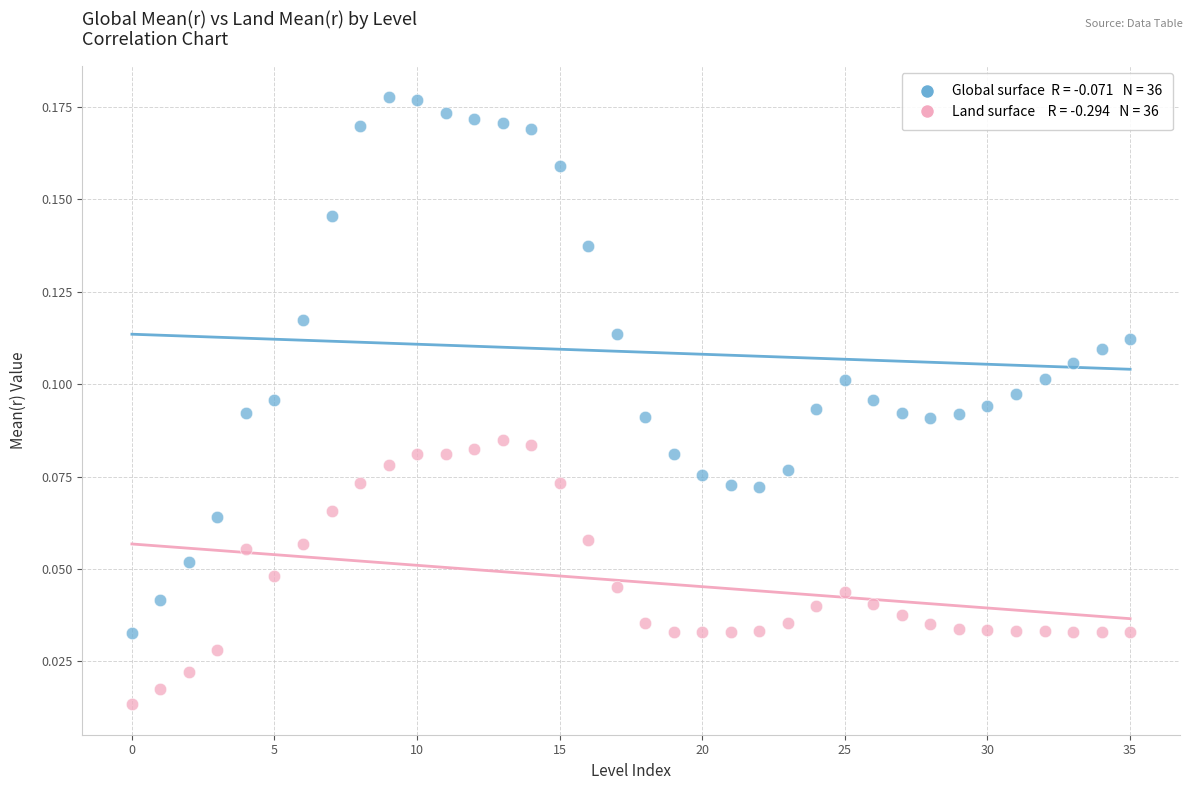

How many data points are displayed?

72